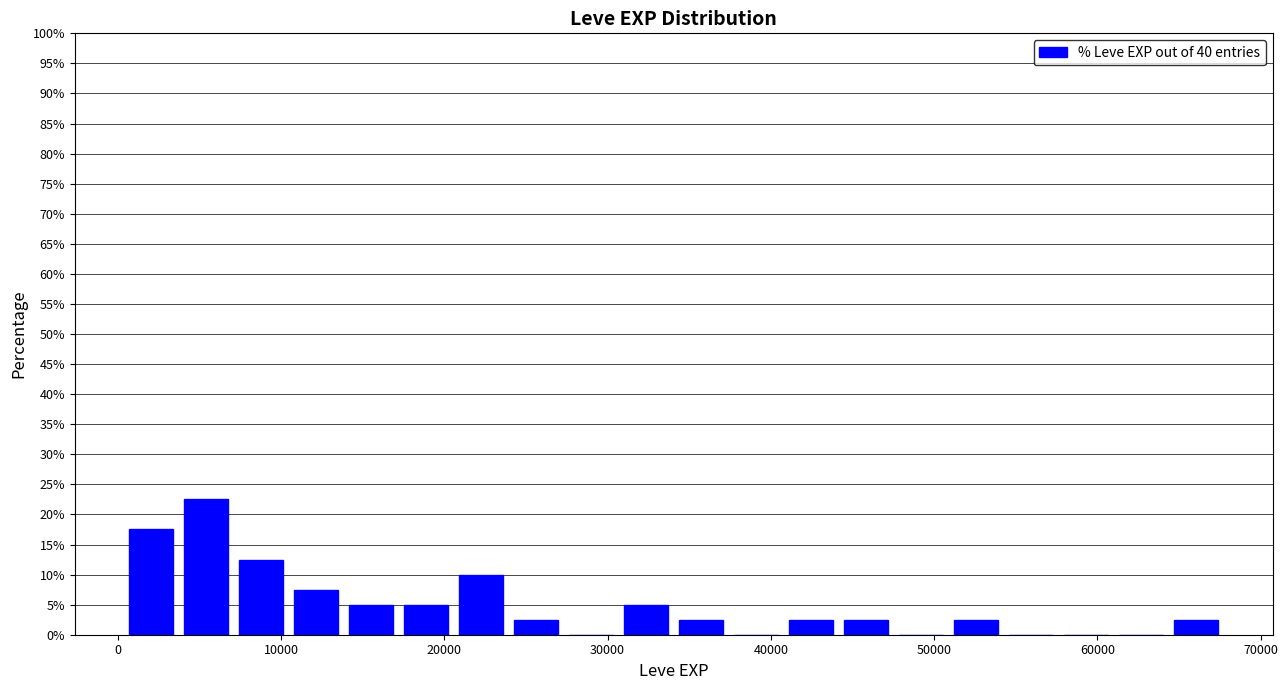

Around what value on the x-axis is the tallest bar? Give the approximate position of its centre, as read against the axis.

5000